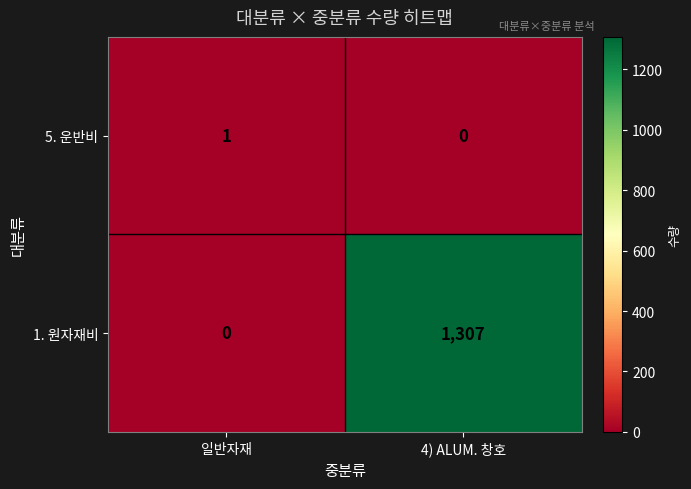

Rank the series at 일반자재 from lowest to highest value.

1. 원자재비, 5. 운반비